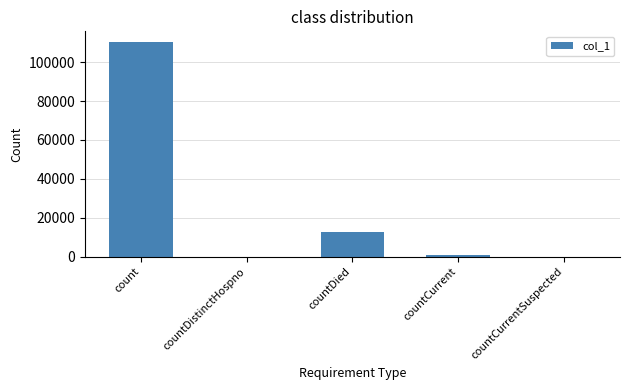

Count the number of data series in this chart.

1